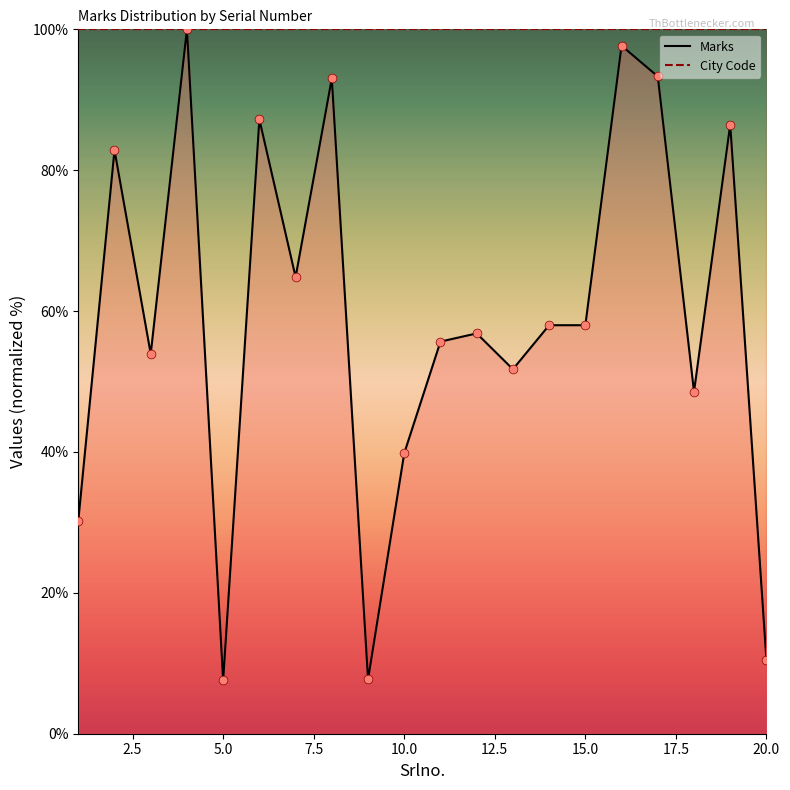

What is the ratio of the value at 15 to the value at 16?

0.6